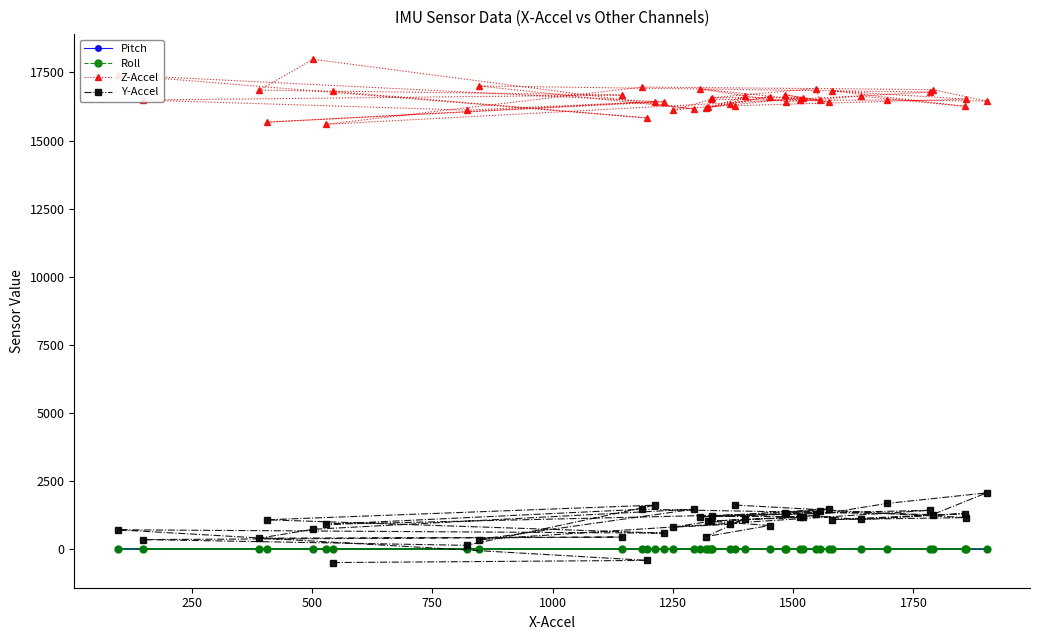

What is the value of the Z-Accel point at the 23rd from the left?

16280.0